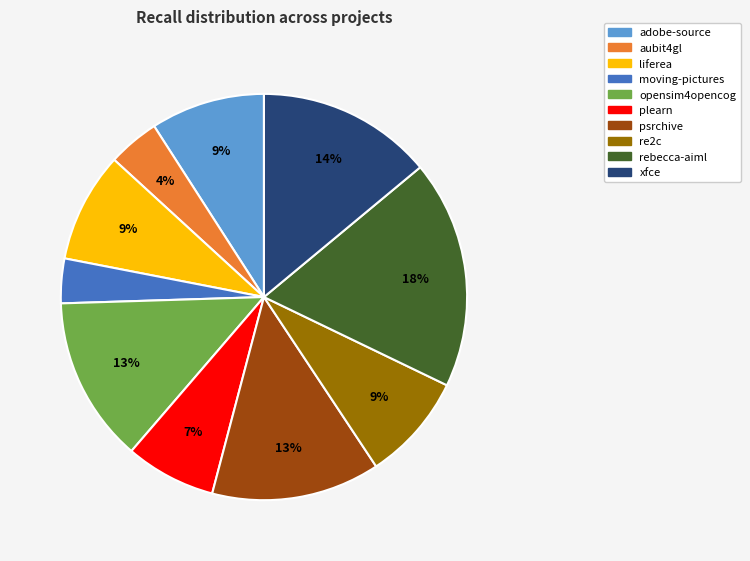

How many slices are in this pie chart?

10